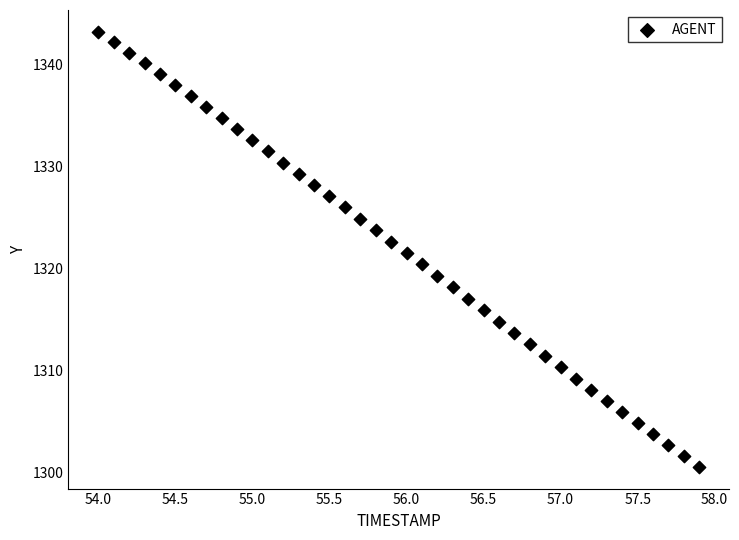

What is the range of Y values (max minus min)?

42.7